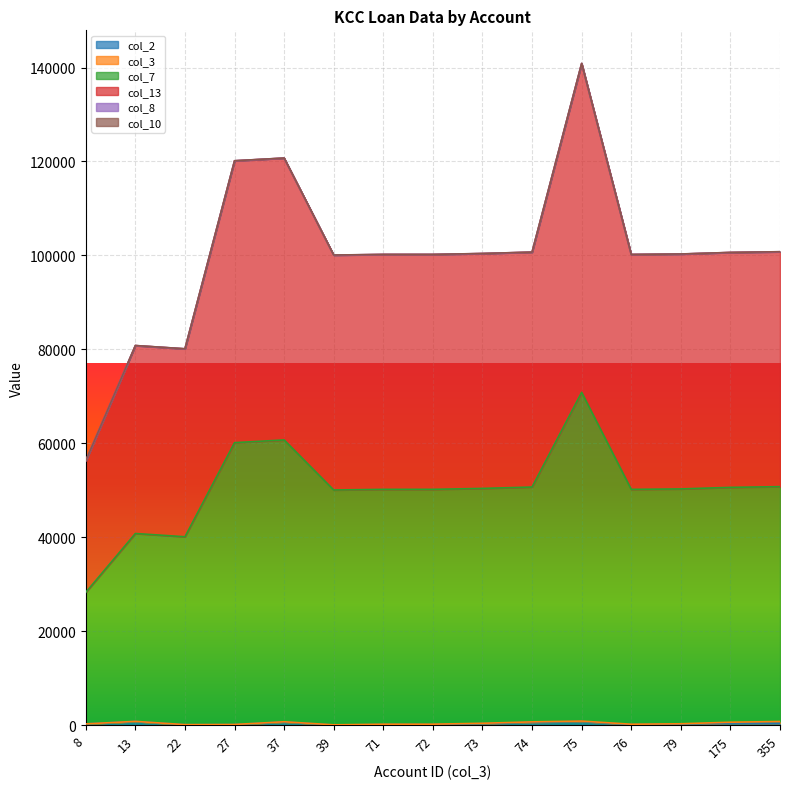

True or false: col_13 has more than 2 interior local peaks.

True